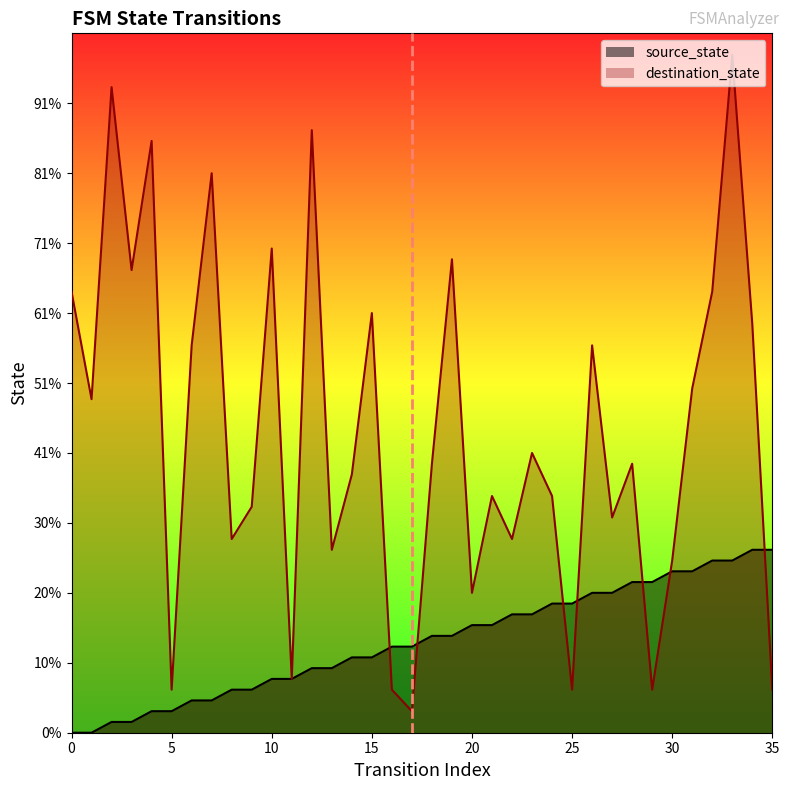

Which category has the lowest value in the destination_state series?

17